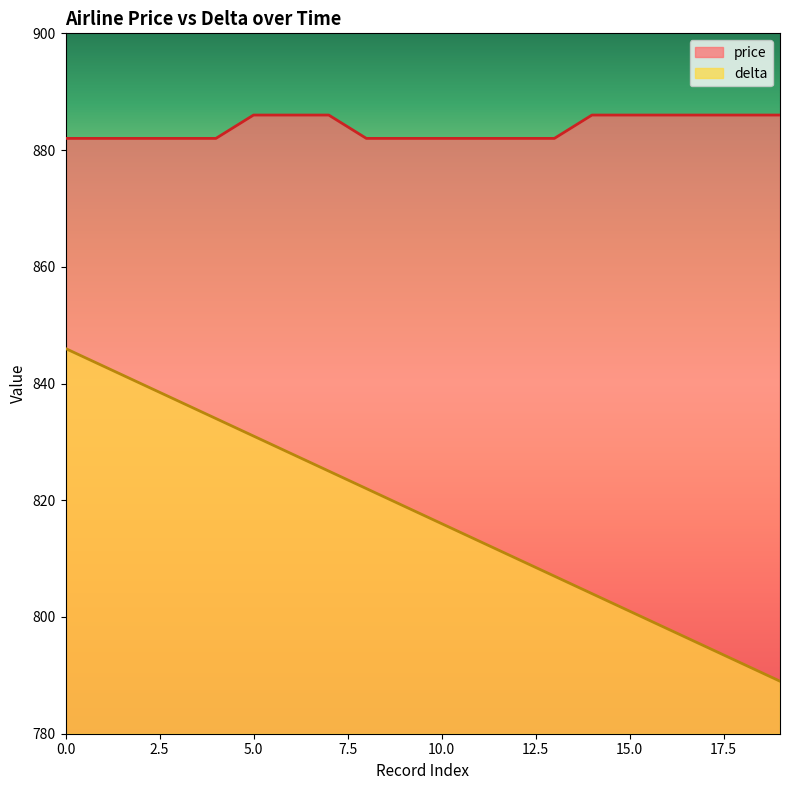

List the series in order of their overall mean, lowest first.

delta, price